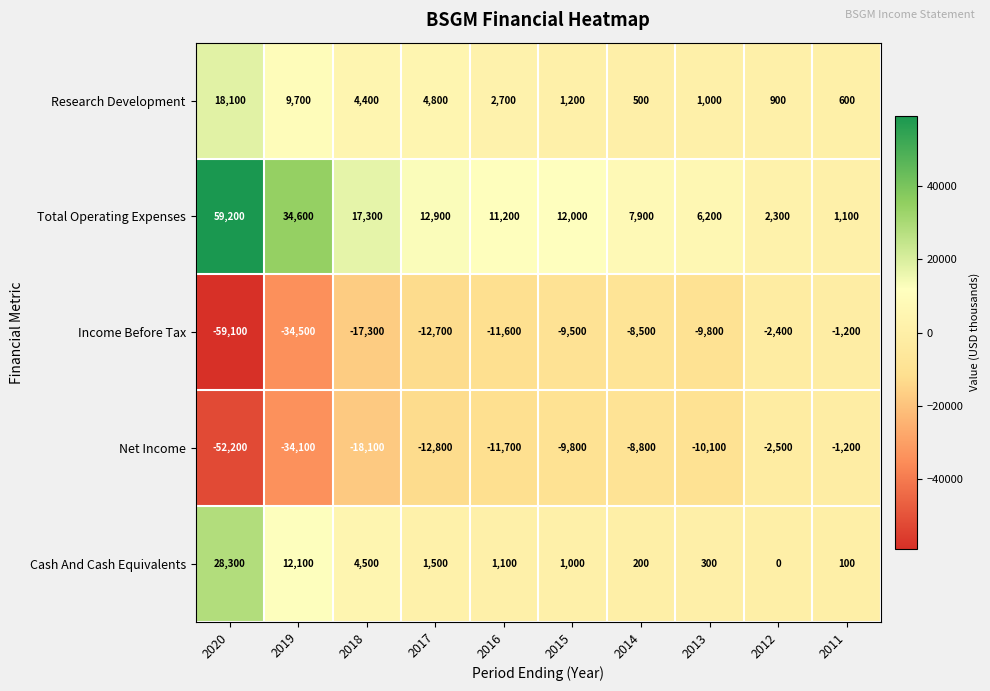

Where is Cash And Cash Equivalents nearest to the value 14150?

2019